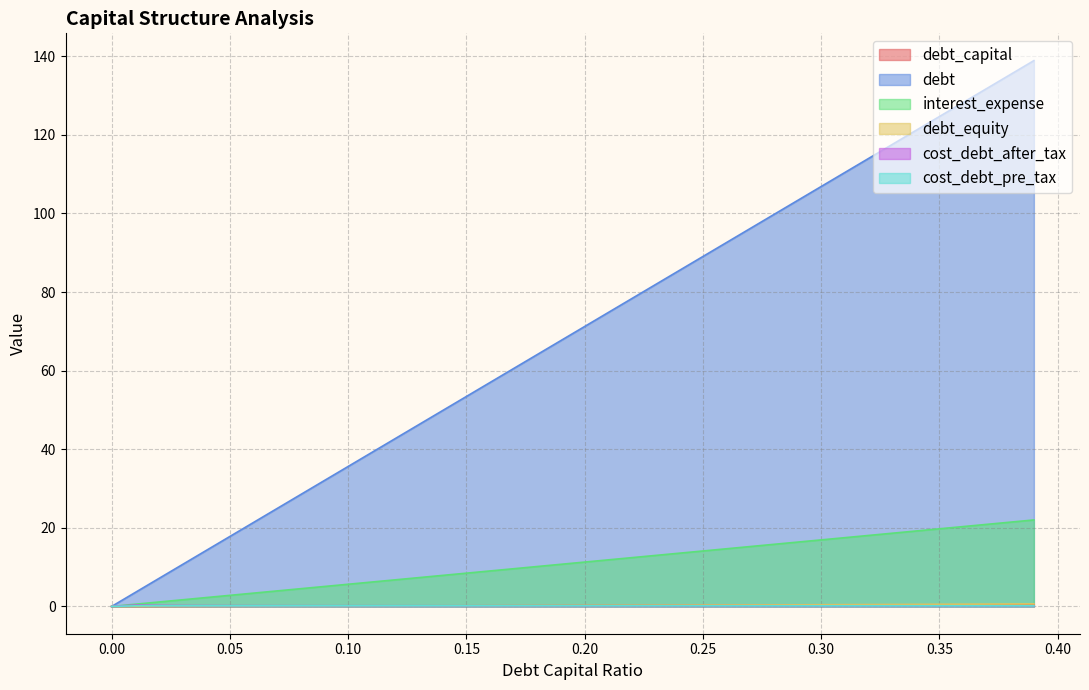

What is the maximum value shown in the chart?

138.9